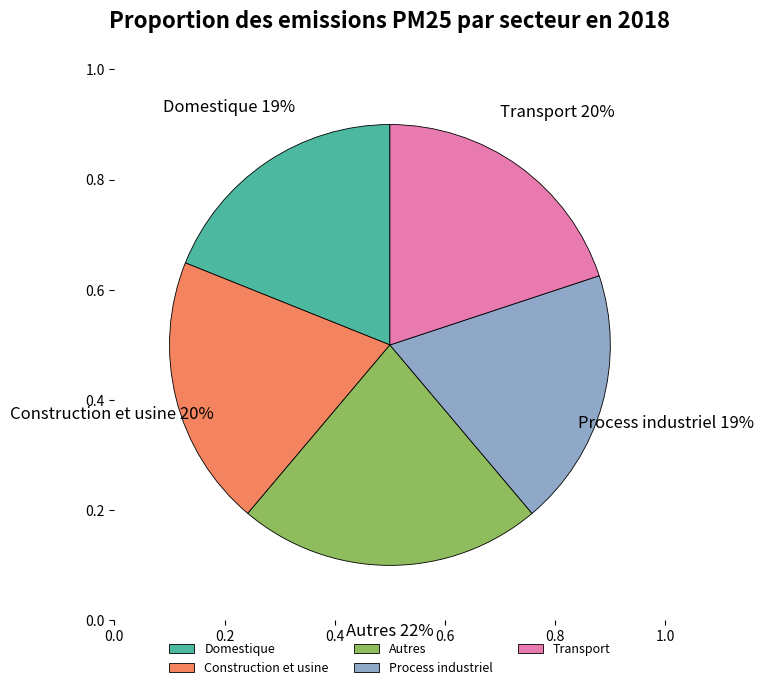

How many segments does this pie chart have?

5